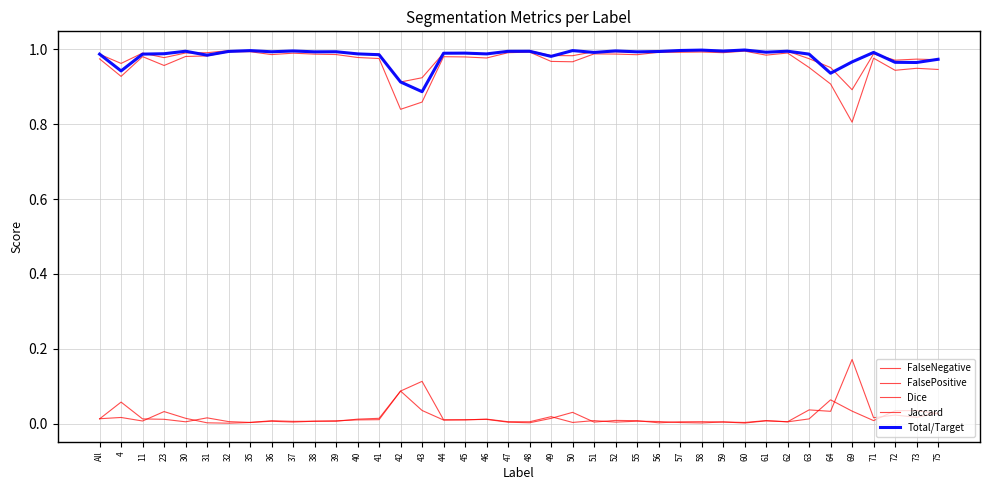

What is the difference between the maximum and minimum values in the Jaccard series?

0.2